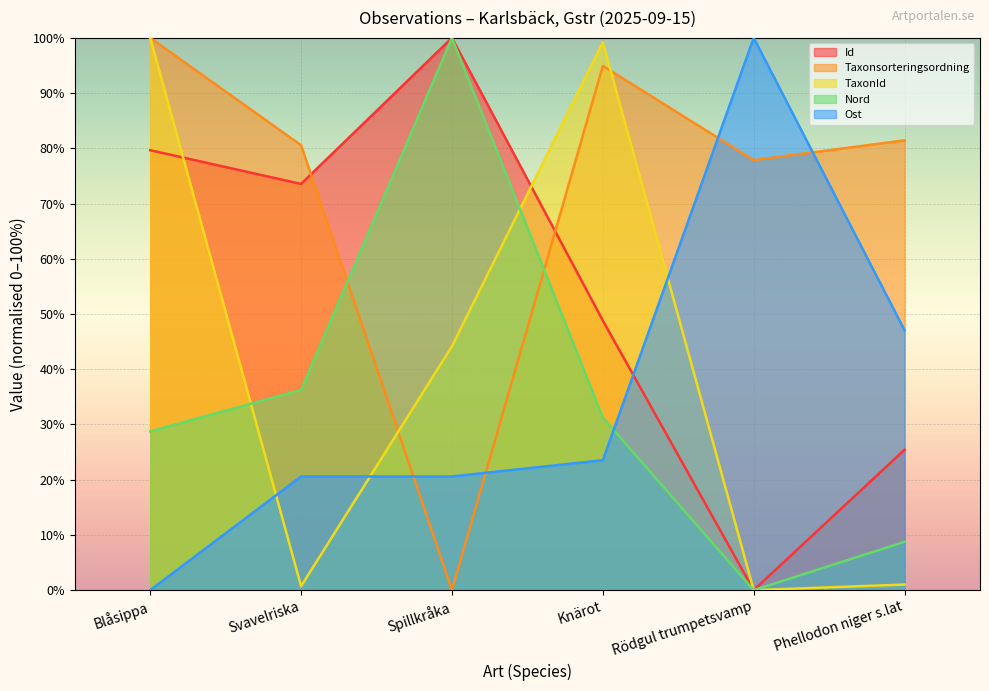

How many lines are shown in the chart?

5